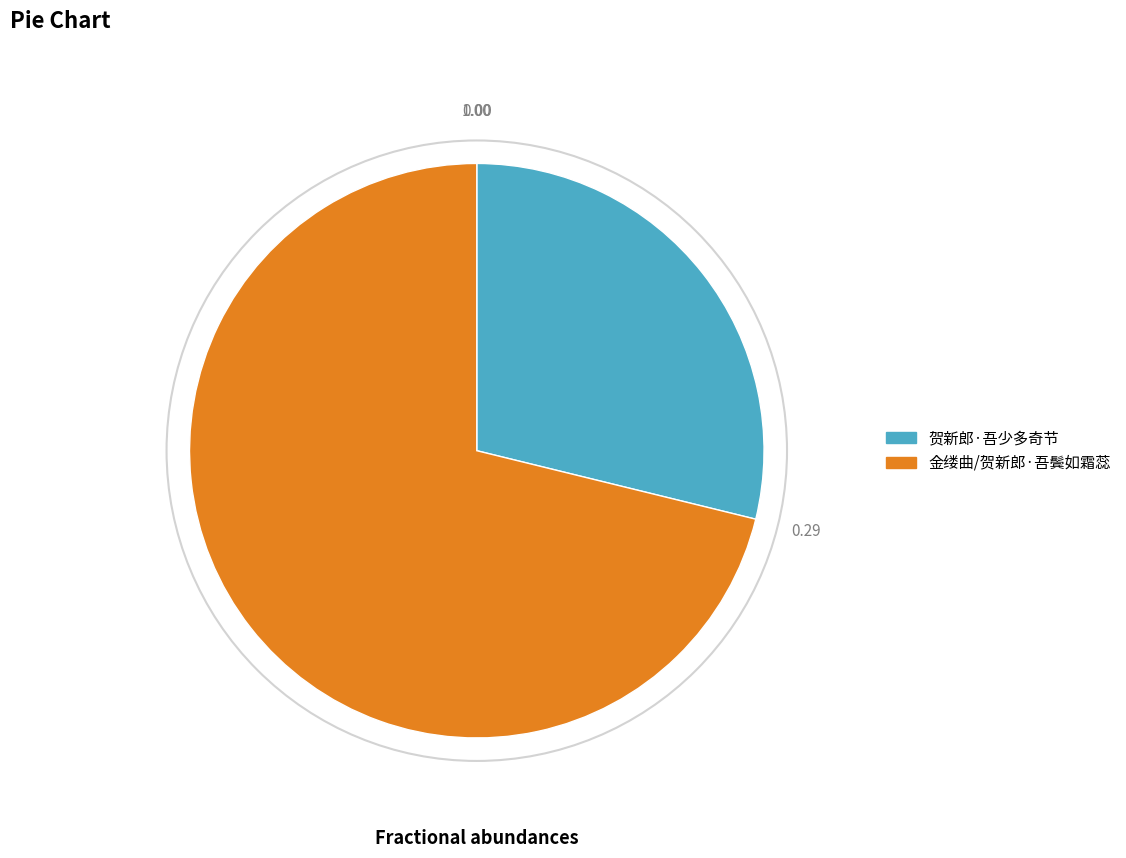

Is the sum of 贺新郎·吾少多奇节 and 金缕曲/贺新郎·吾鬓如霜蕊 greater than half?

Yes